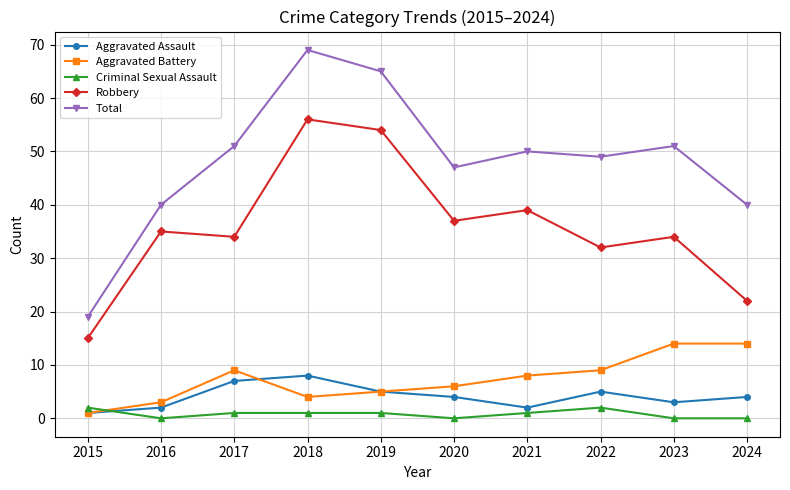

What is the spread (max minus min) of values at 2018?

68